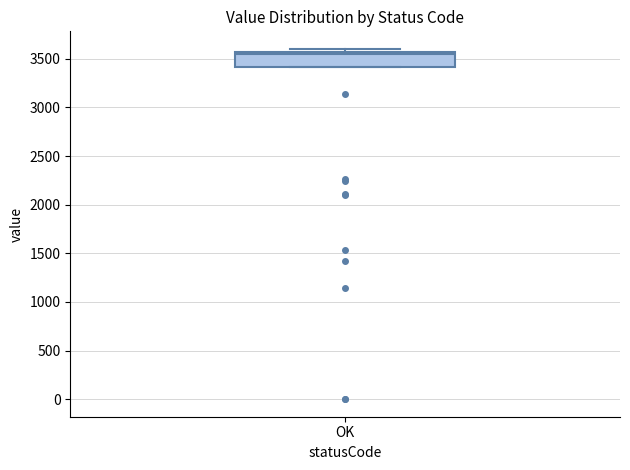

Read this box plot against the y-axis: the position of the median line, the range covered by the box, and the ends of both whiskers. The values are not printed on the chart, so give them approximately, as read against the axis.

median 3550 (just below the box's upper edge), box 3400 to 3550, whiskers 3400 to 3600